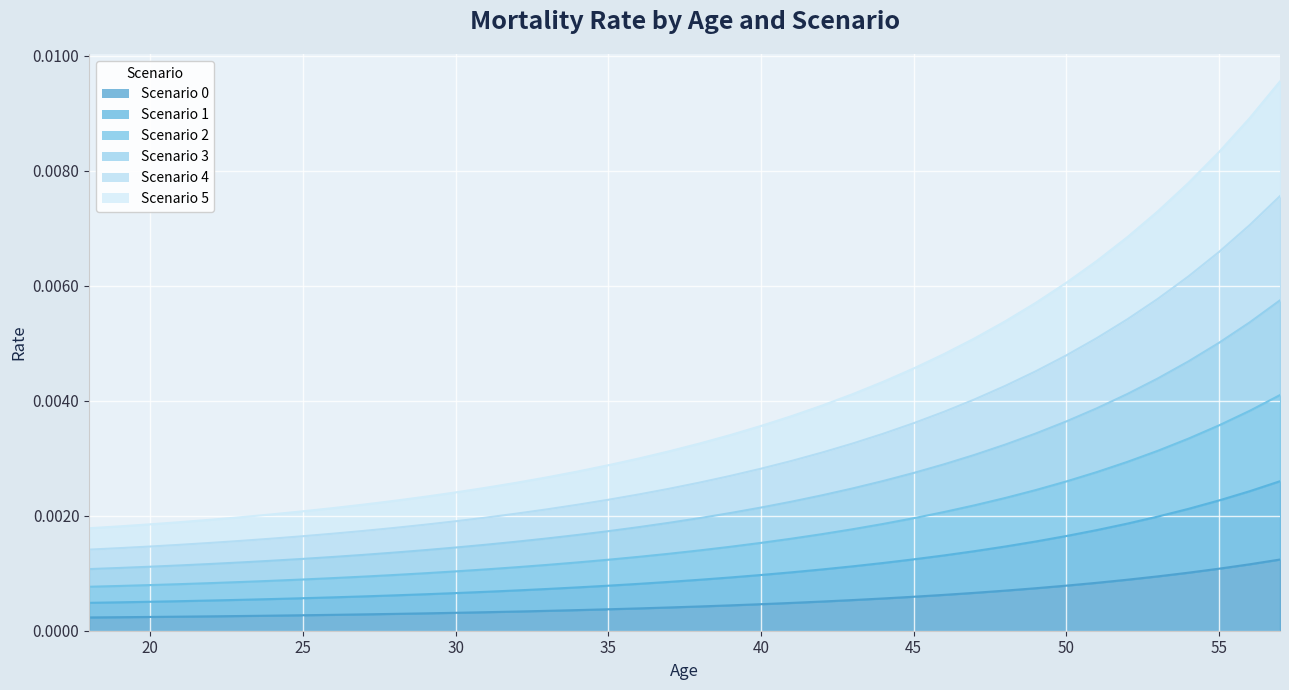

Where is 1 nearest to the value 0?

18